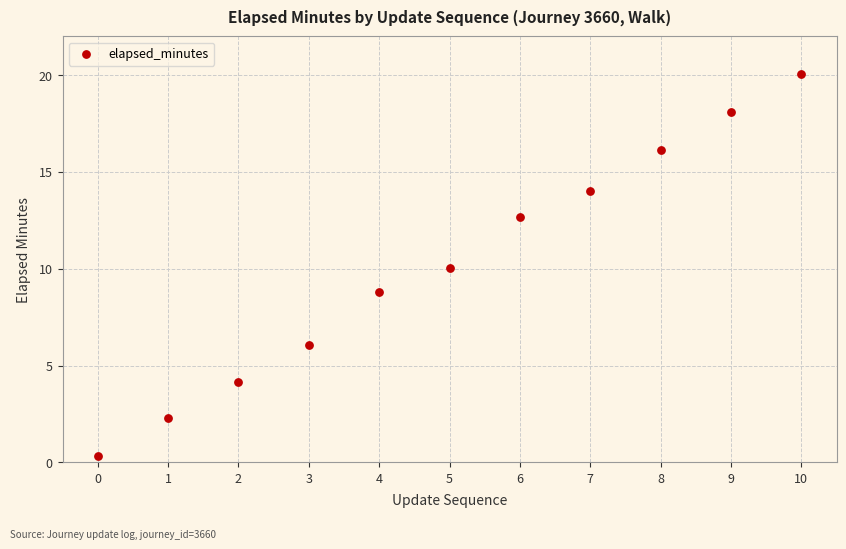

What is the range of Y values (max minus min)?

19.8